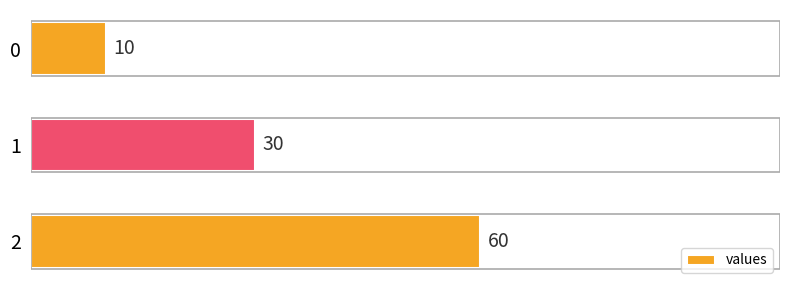

Which has a higher value, 0 or 2?

2